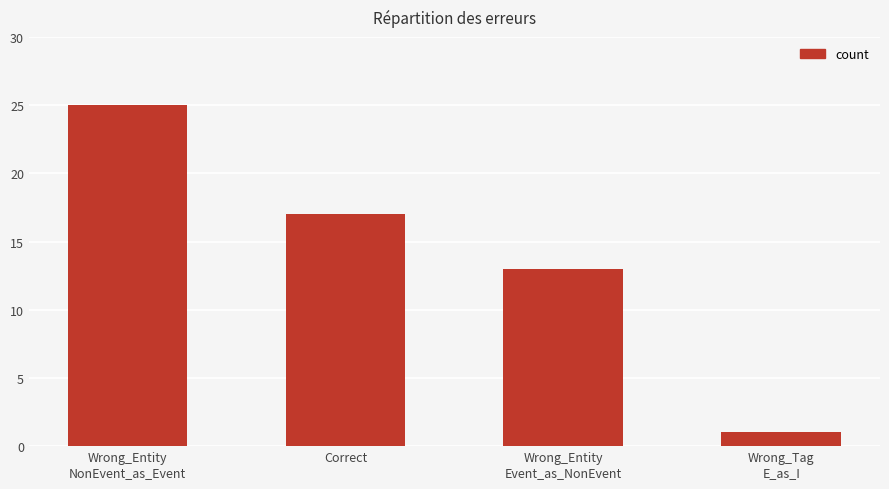

How many bars are there in total?

4